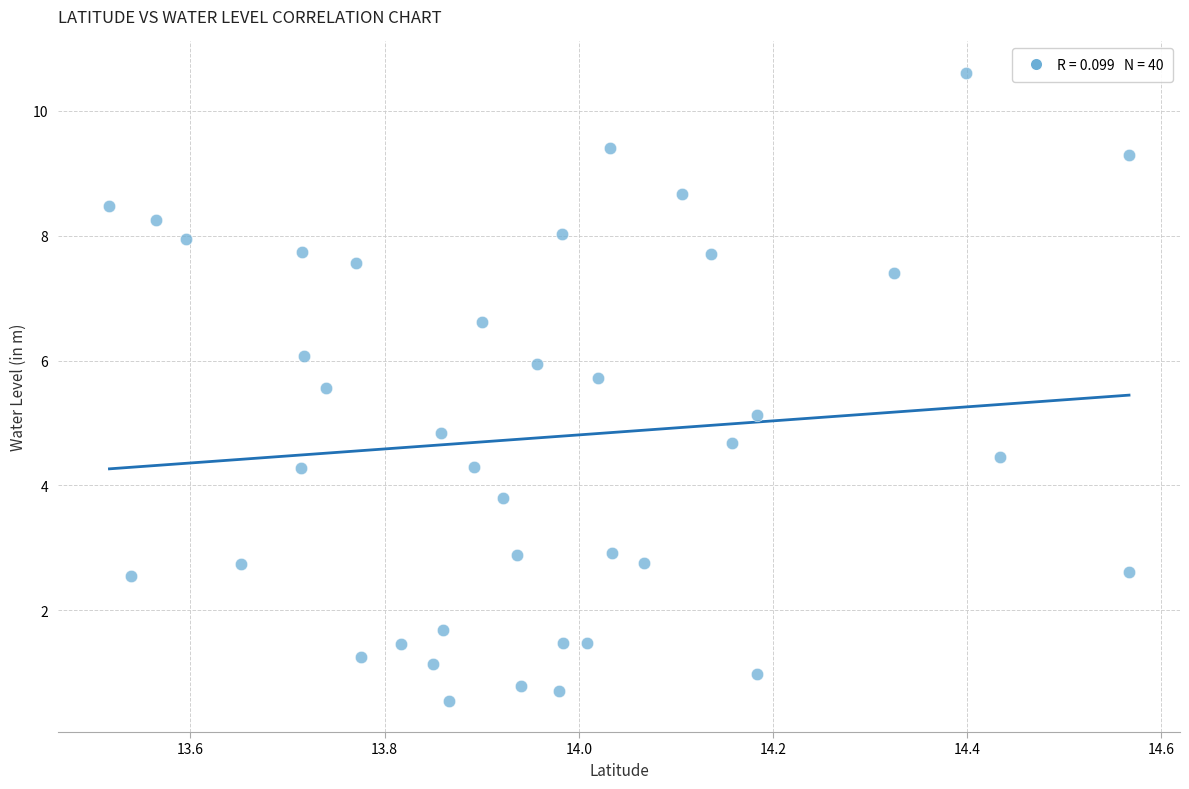

What is the range of X values (max minus min)?

1.1